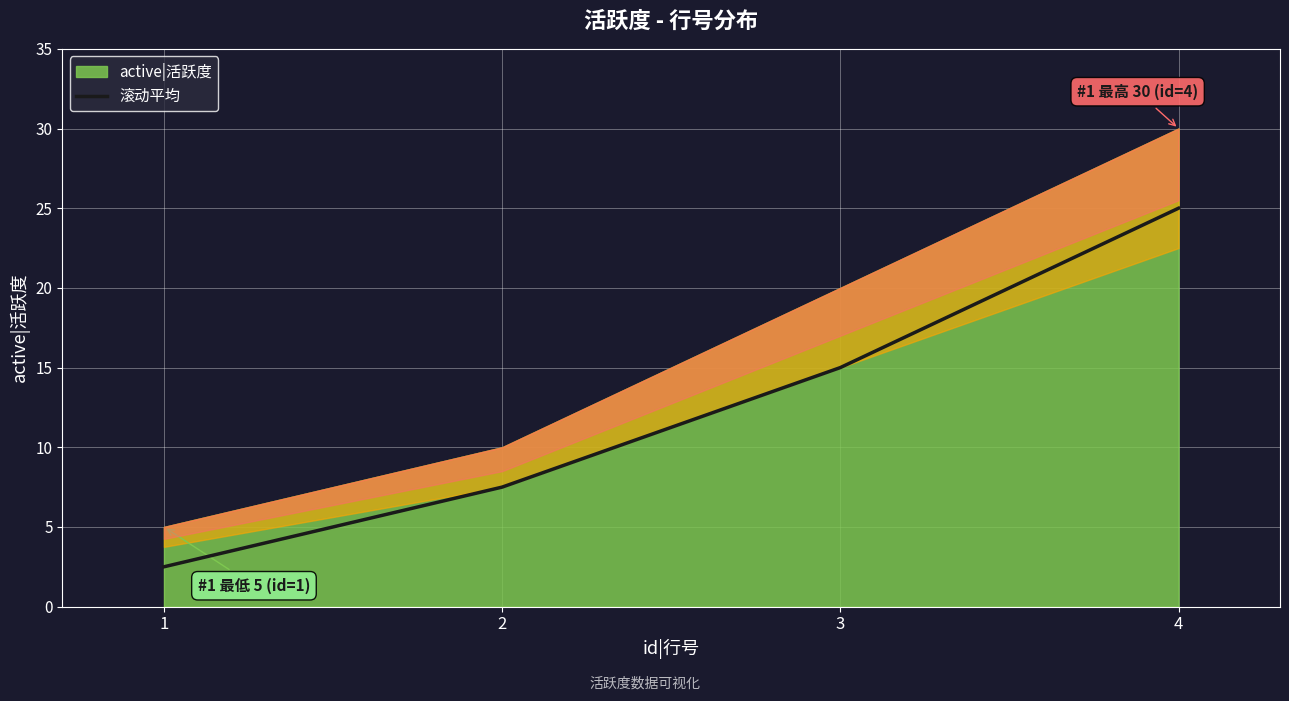

Does the chart display data point markers on the line(s)?

No